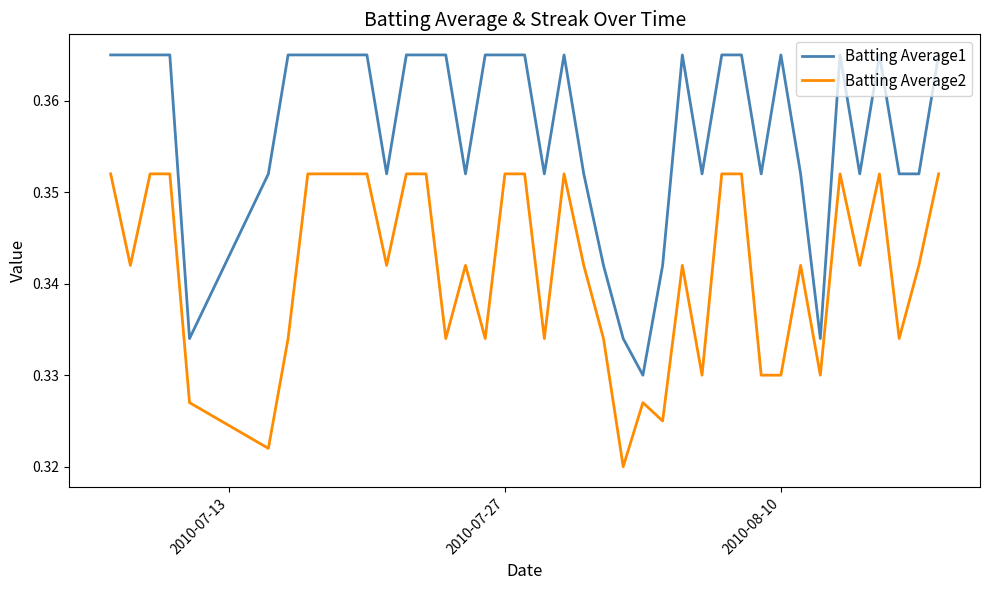

Which series has the largest range (max minus min)?

Batting Average1